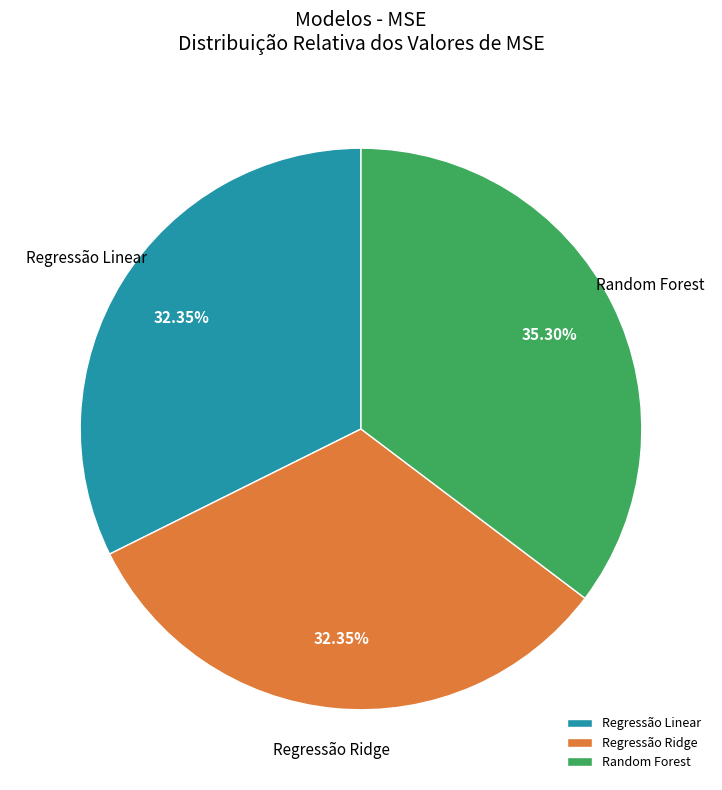

How many segments does this pie chart have?

3